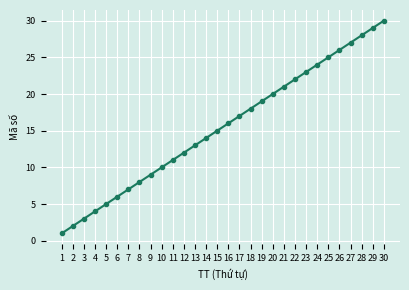

At which category does the chart reach its peak across all series?

30